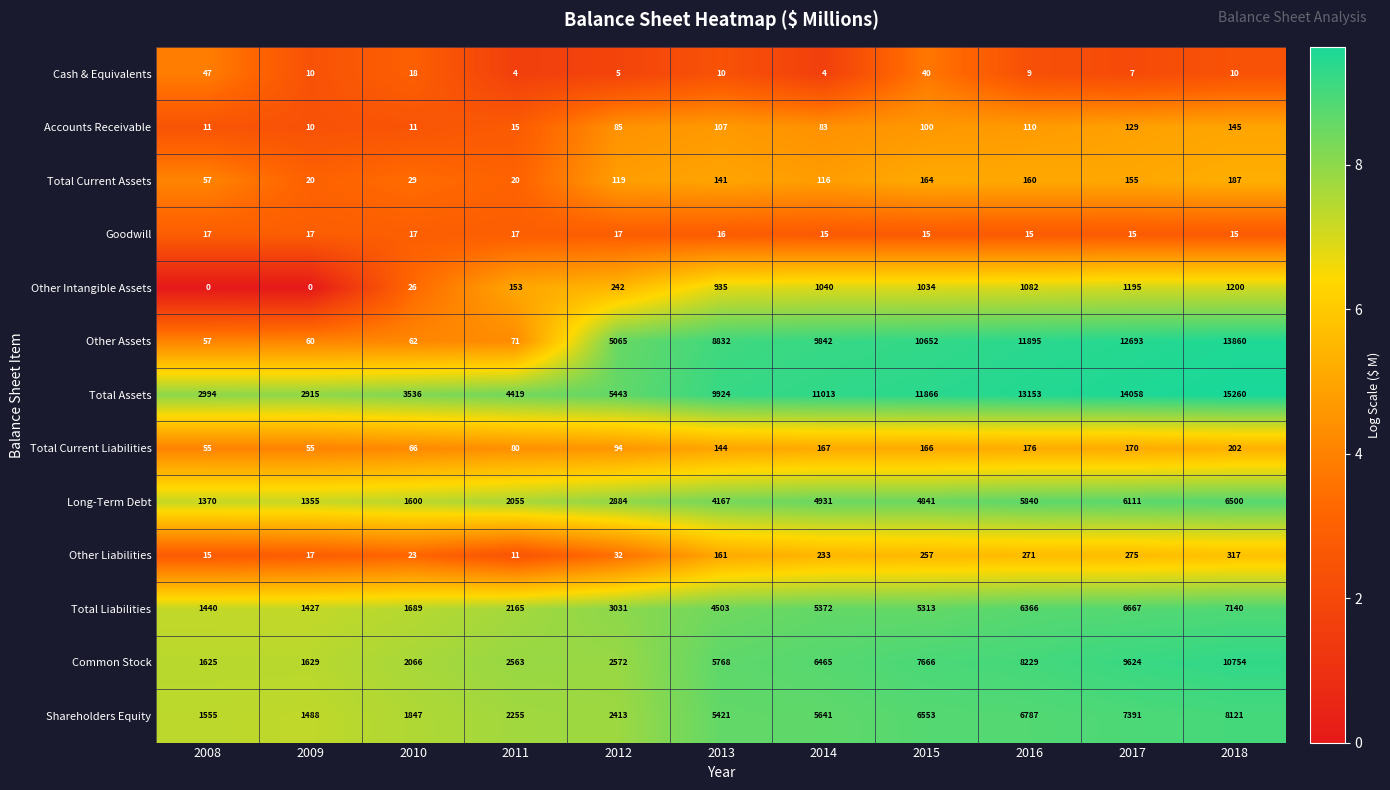

What is the spread (max minus min) of values at 2015?

11851